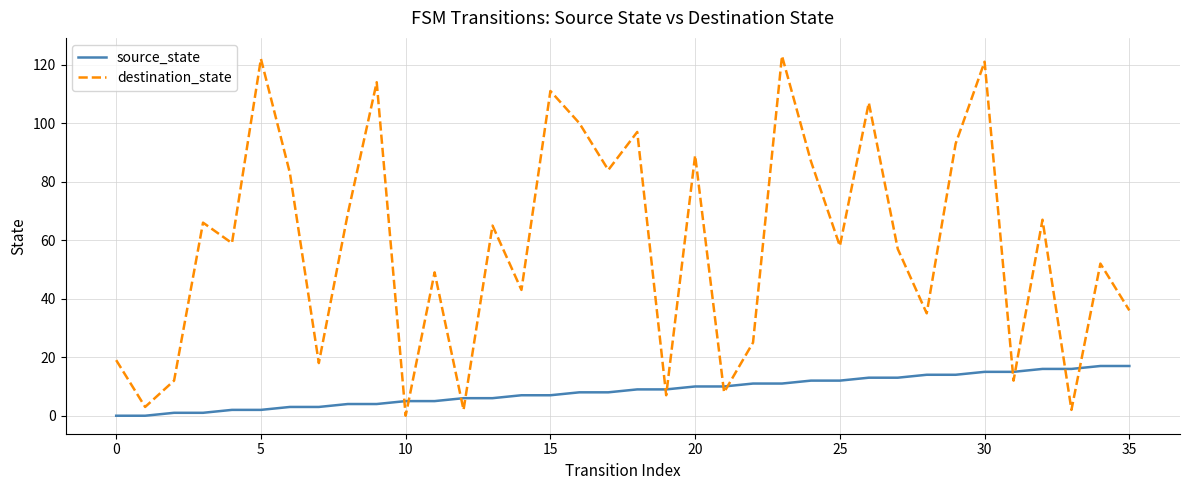

Which series has the largest total across all categories?

destination_state